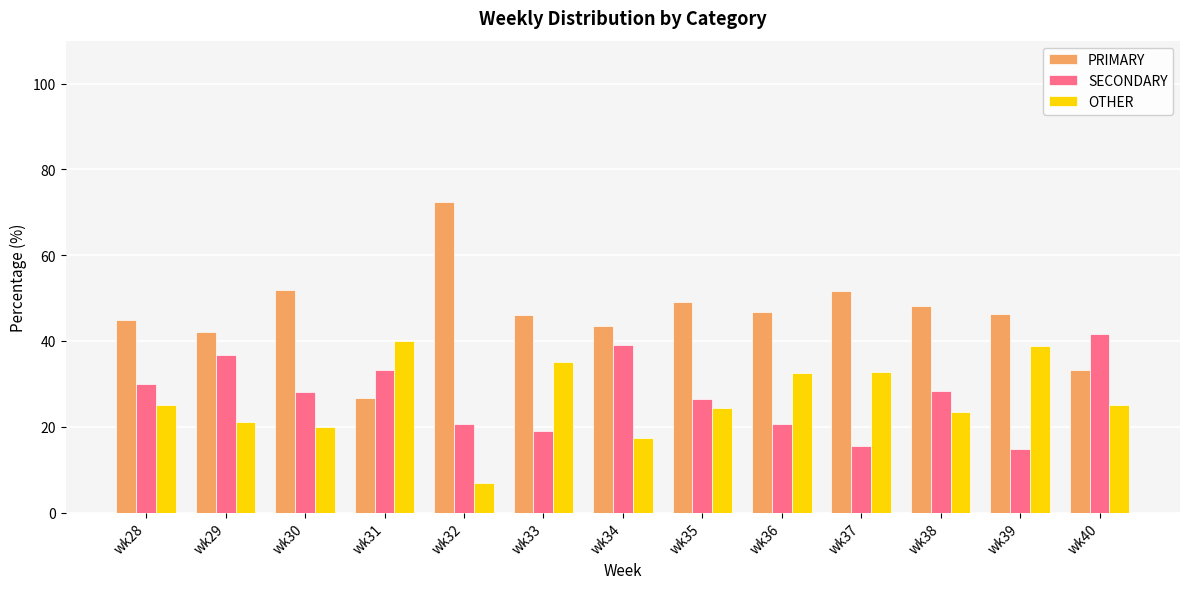

What is the difference between the SECONDARY values at wk30 and wk28?

2.0